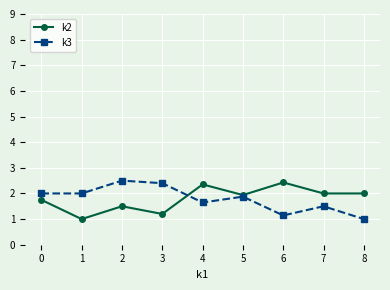

At 6, list the series in order from smallest to largest.

k3, k2